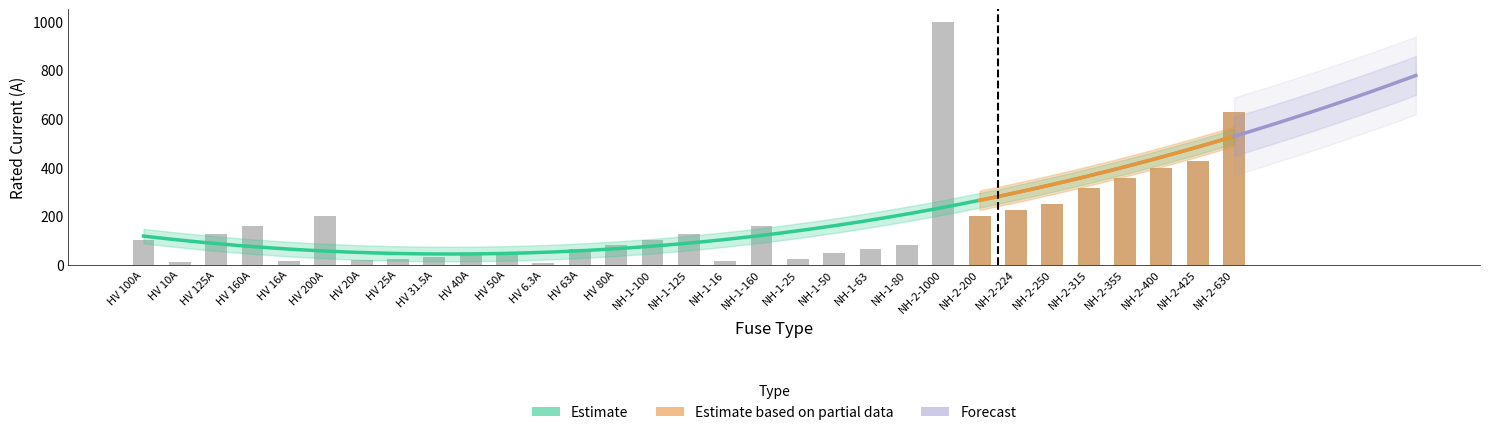

Between NH-2-355 and HV 50A, which is larger?

NH-2-355